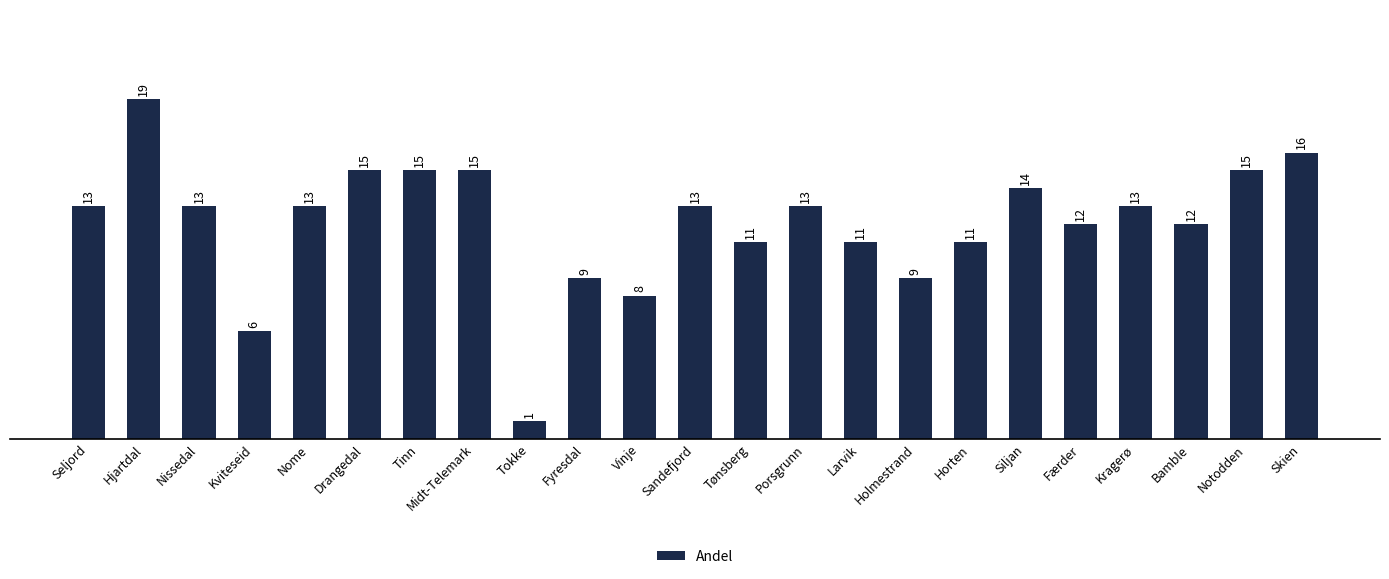

The value at Fyresdal is 4. True or false?

False